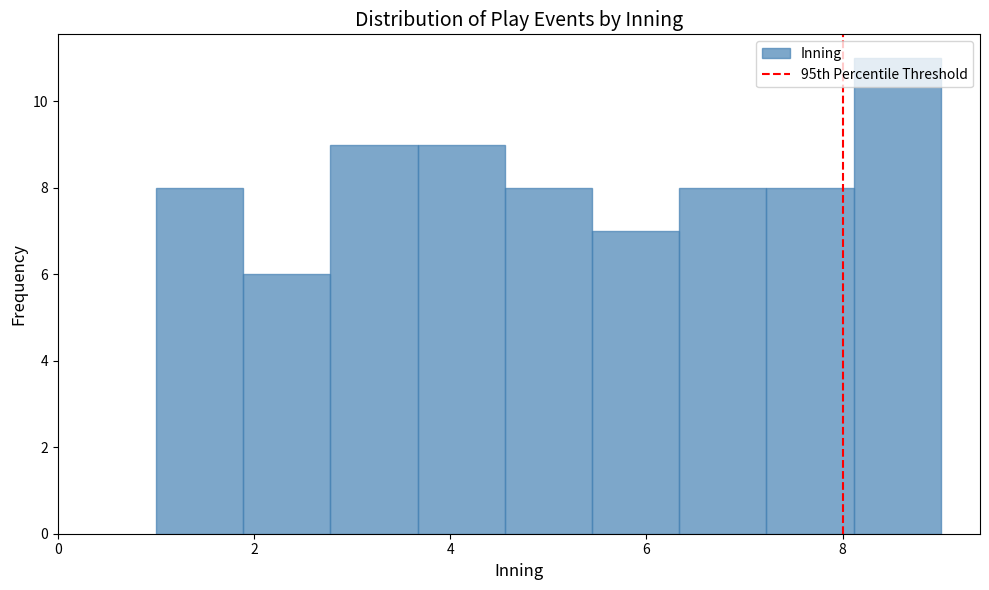

Which range on the x-axis has the tallest bar?

8.2 to 9.0